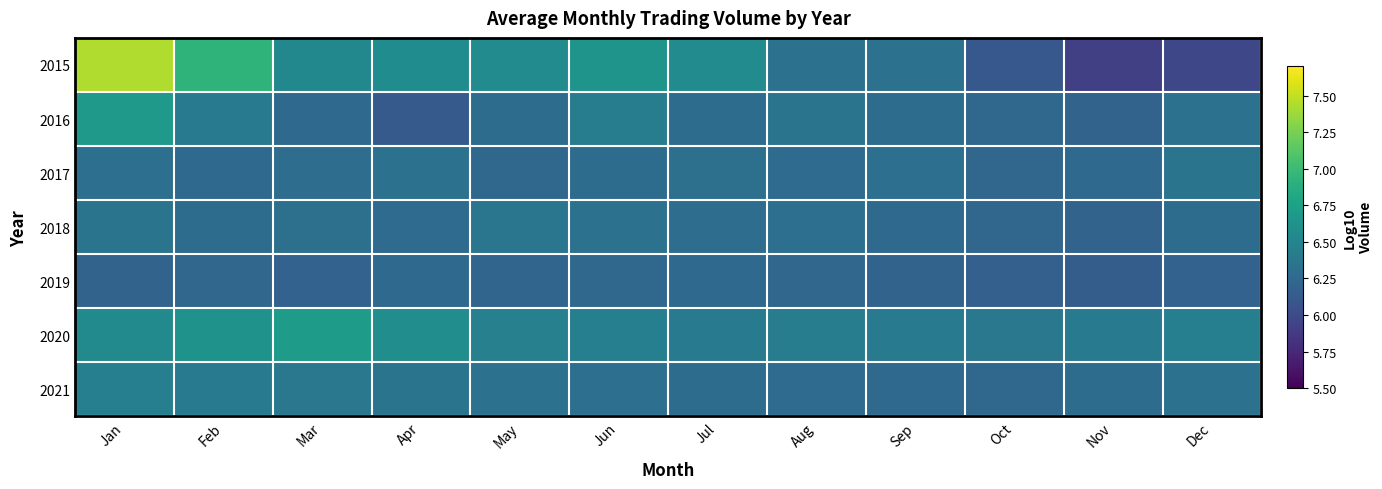

What is the total value across all series at Mar?

44.7